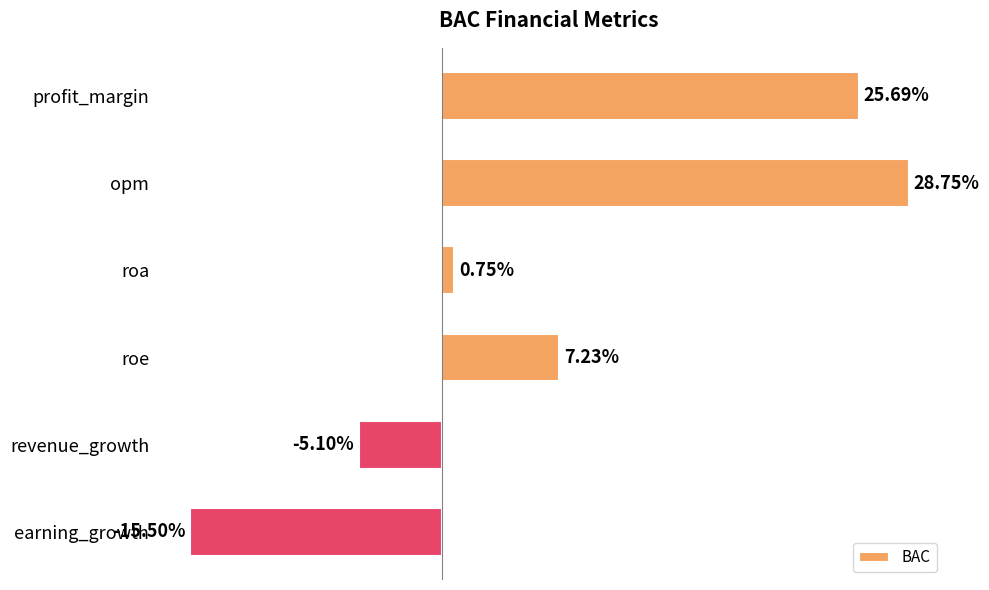

At which category does the chart reach its peak across all series?

opm